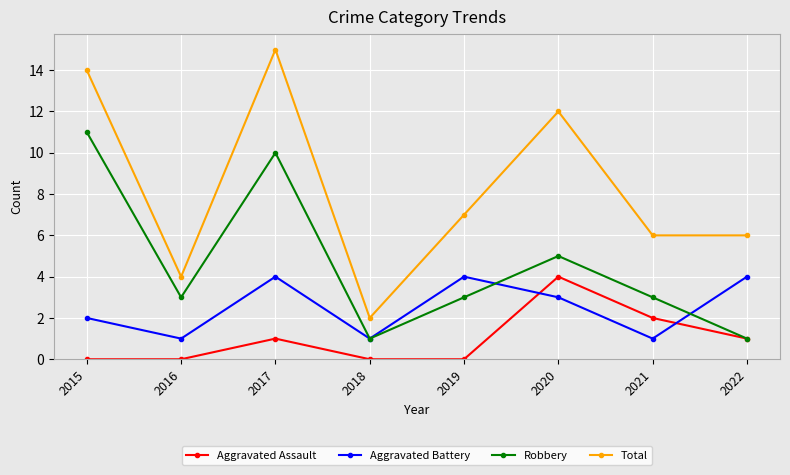

True or false: Aggravated Assault has a value of 7 at 2020.

False